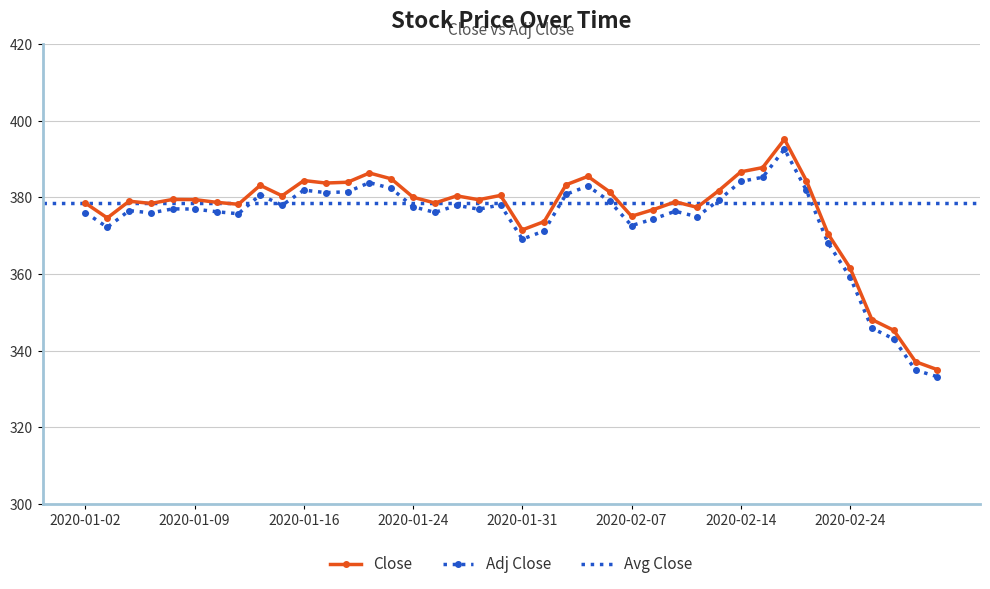

What is the spread (max minus min) of values at 2020-01-31?

2.4